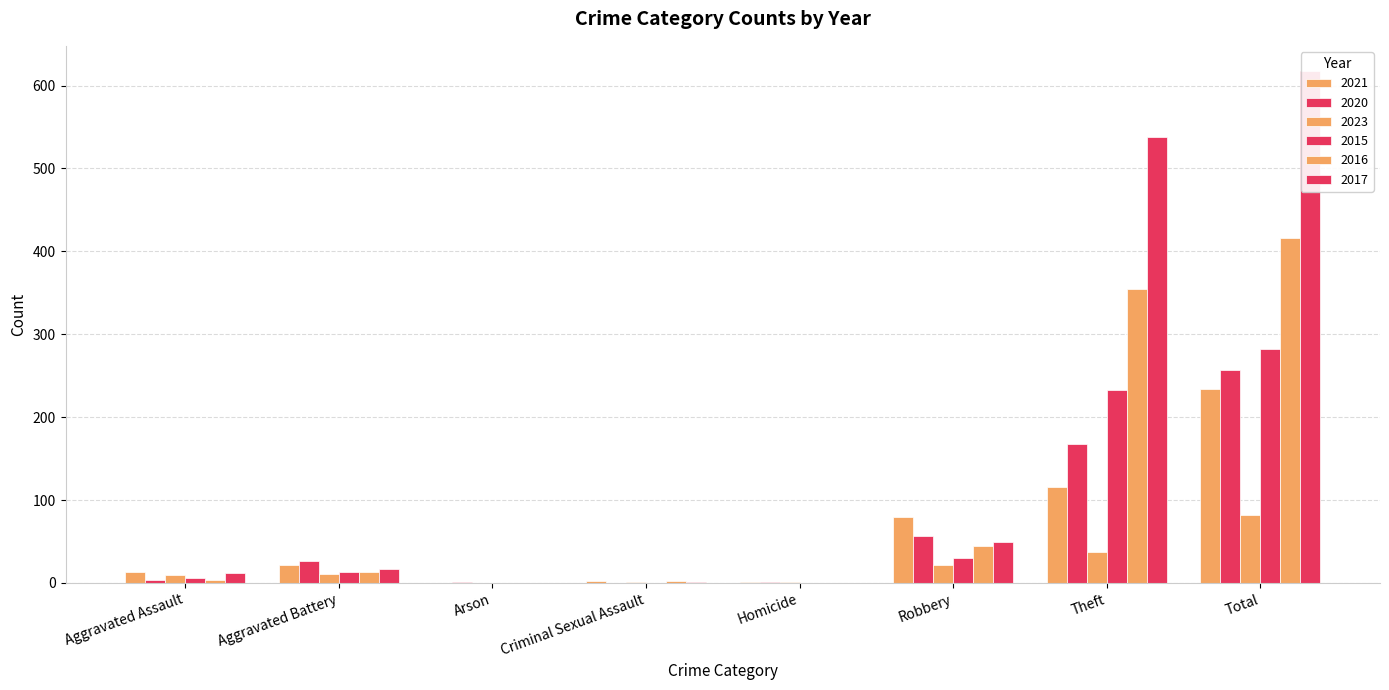

Between Criminal Sexual Assault and Homicide, which is larger?

Criminal Sexual Assault